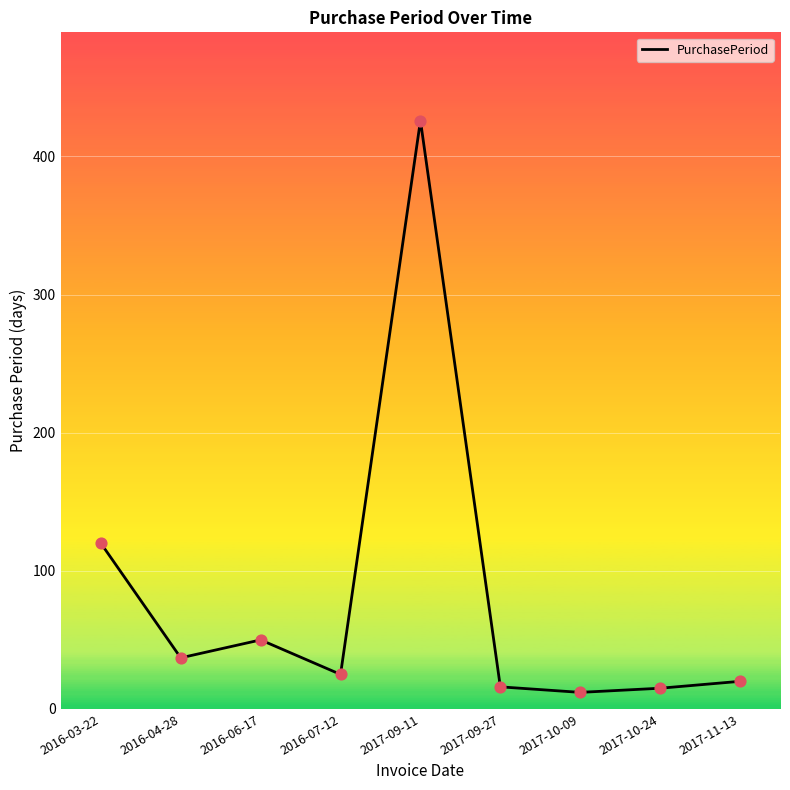

Approximately how many times larger is the value at 2017-10-09 compared to 2016-04-28?

0.3